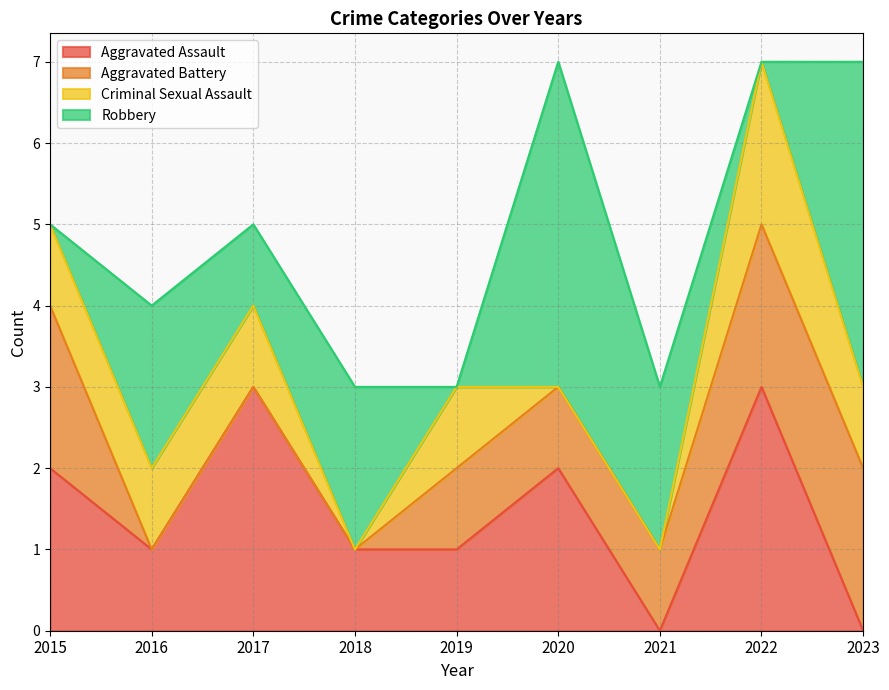

What is the maximum value shown in the chart?

4